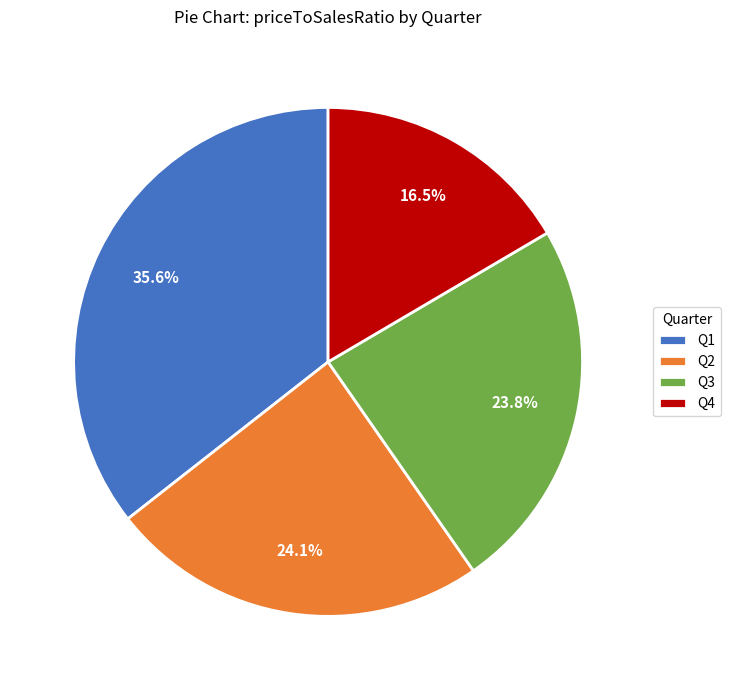

Between Q1 and Q4, which is larger?

Q1